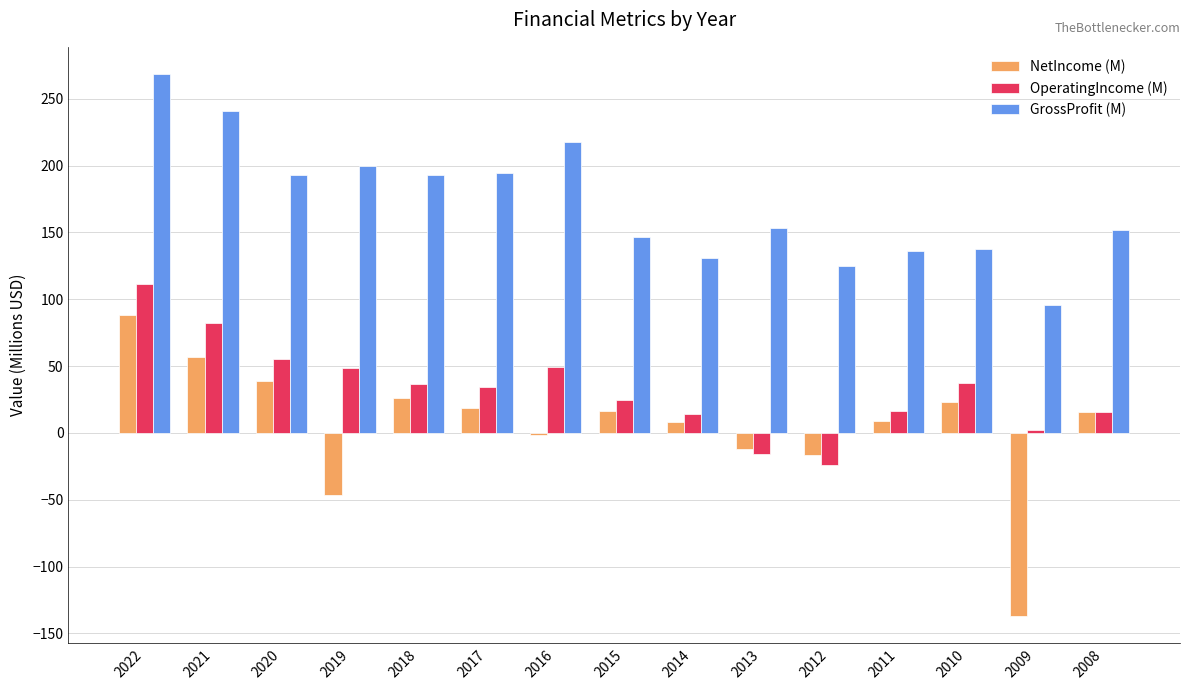

What are all the series names shown in the legend?

NetIncome (M), OperatingIncome (M), GrossProfit (M)